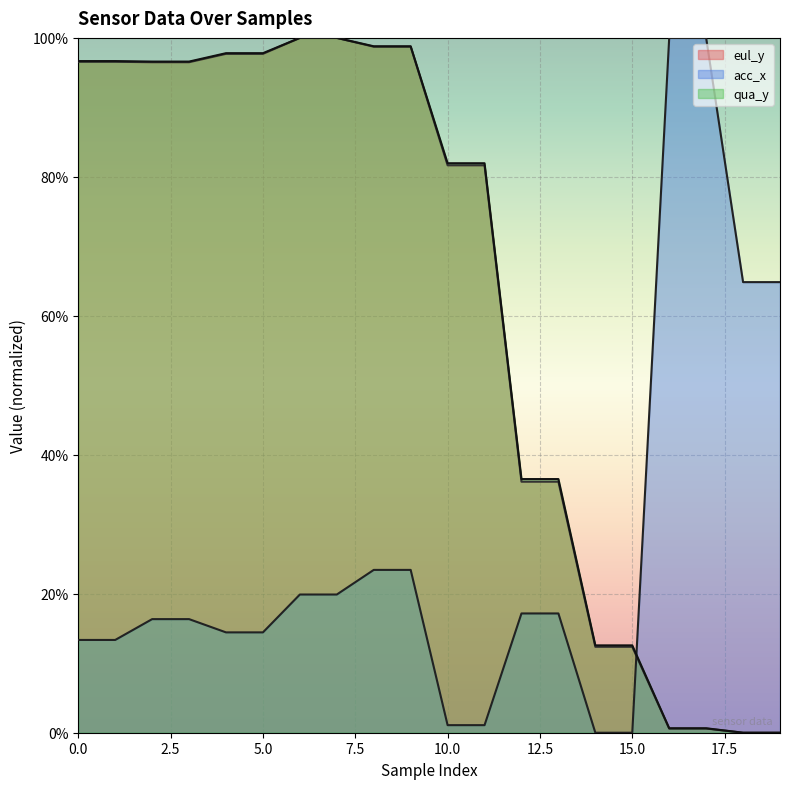

Reading left to right, extract all data points from this chart.

acc_x: 0=0.1	1=0.1	2=0.2	3=0.2	4=0.1	5=0.1	6=0.2	7=0.2	8=0.2	9=0.2	10=0.0	11=0.0	12=0.2	13=0.2	14=0.0	15=0.0	16=1.0	17=1.0	18=0.6	19=0.6
eul_y: 0=1.0	1=1.0	2=1.0	3=1.0	4=1.0	5=1.0	6=1.0	7=1.0	8=1.0	9=1.0	10=0.8	11=0.8	12=0.4	13=0.4	14=0.1	15=0.1	16=0.0	17=0.0	18=0.0	19=0.0
qua_y: 0=1.0	1=1.0	2=1.0	3=1.0	4=1.0	5=1.0	6=1.0	7=1.0	8=1.0	9=1.0	10=0.8	11=0.8	12=0.4	13=0.4	14=0.1	15=0.1	16=0.0	17=0.0	18=0.0	19=0.0